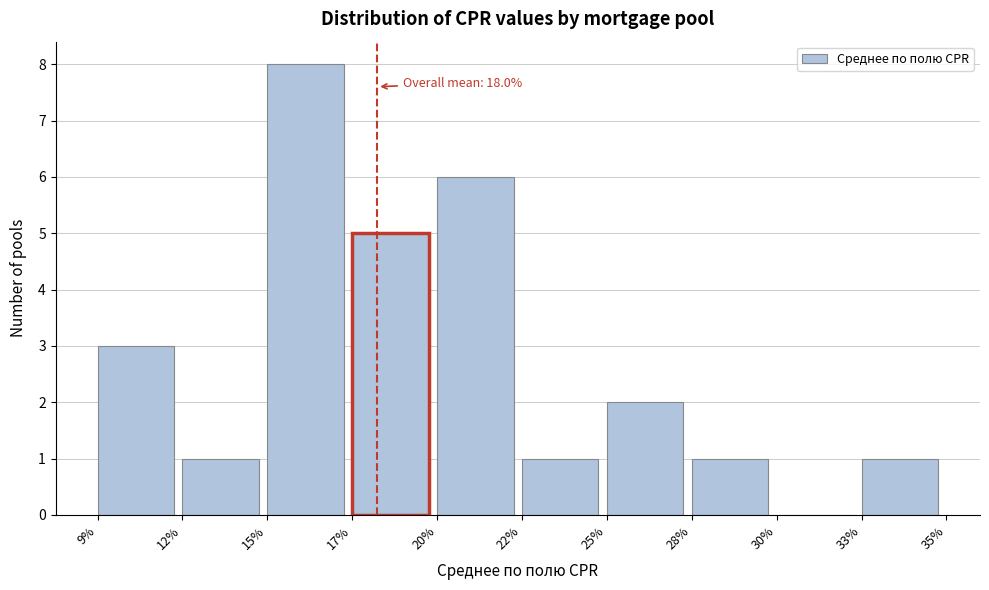

Reading left to right, what are all the values shown in this chart?

9%=3	12%=1	15%=8	17%=5	20%=6	22%=1	25%=2	28%=1	30%=0	33%=1